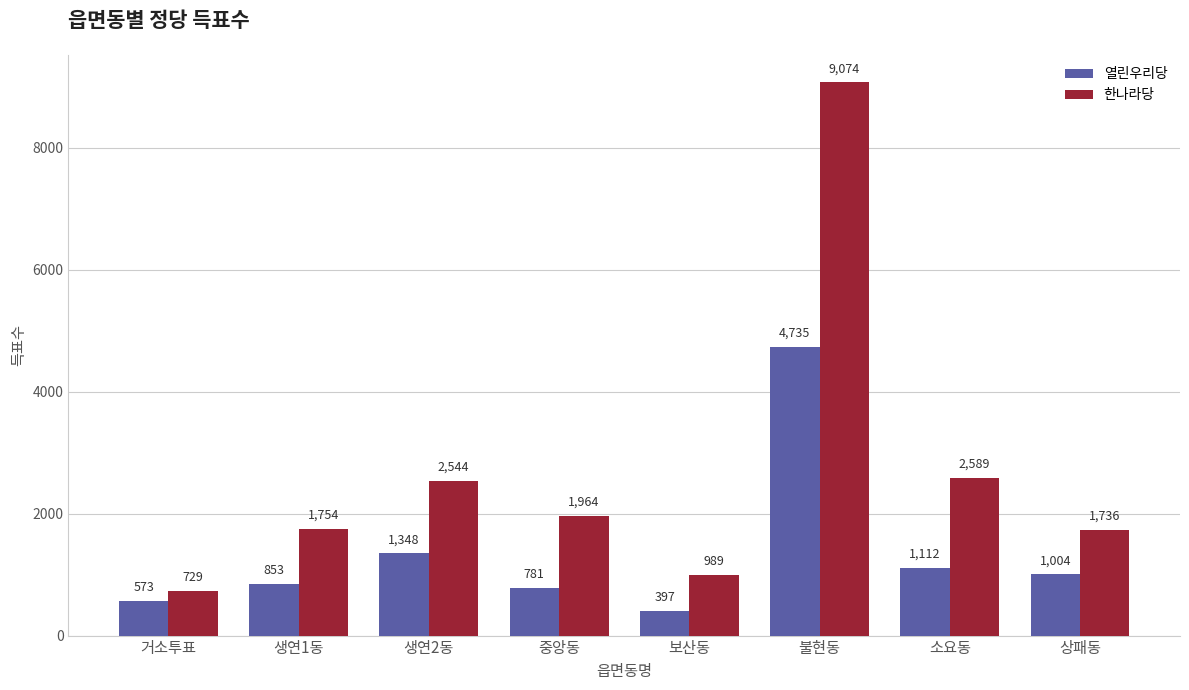

Reading left to right, what are all the values shown in this chart?

열린우리당: 573	853	1348	781	397	4735	1112	1004
한나라당: 729	1754	2544	1964	989	9074	2589	1736